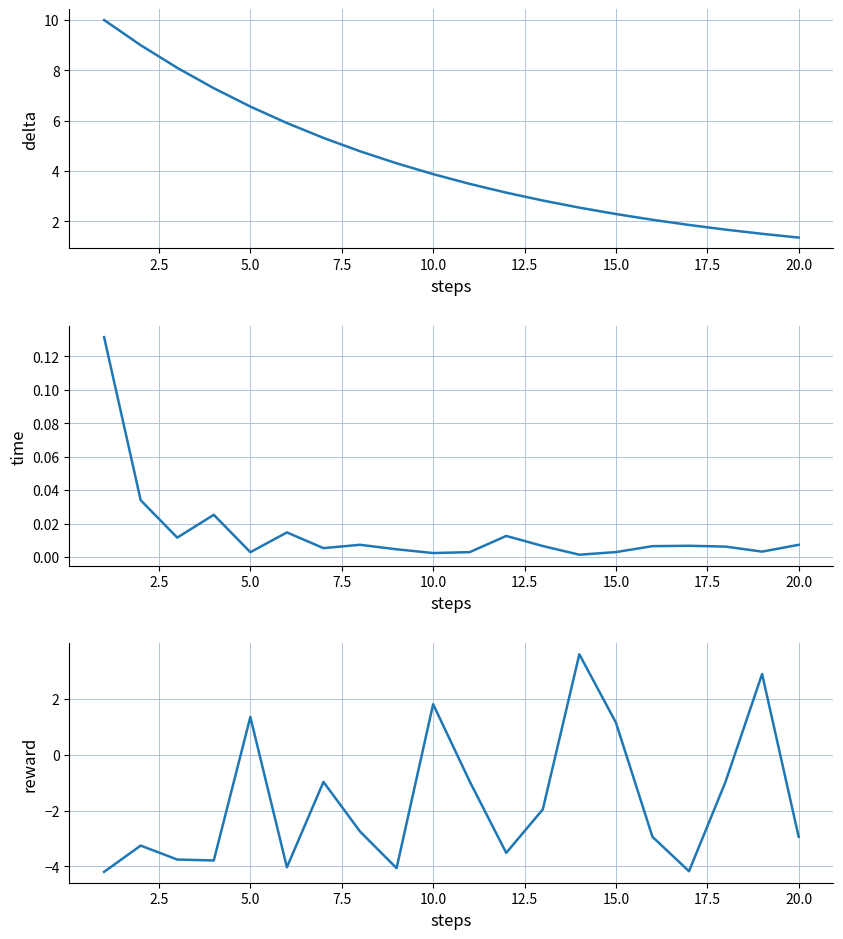

The value of reward at 15.0 is 1.6. True or false?

False